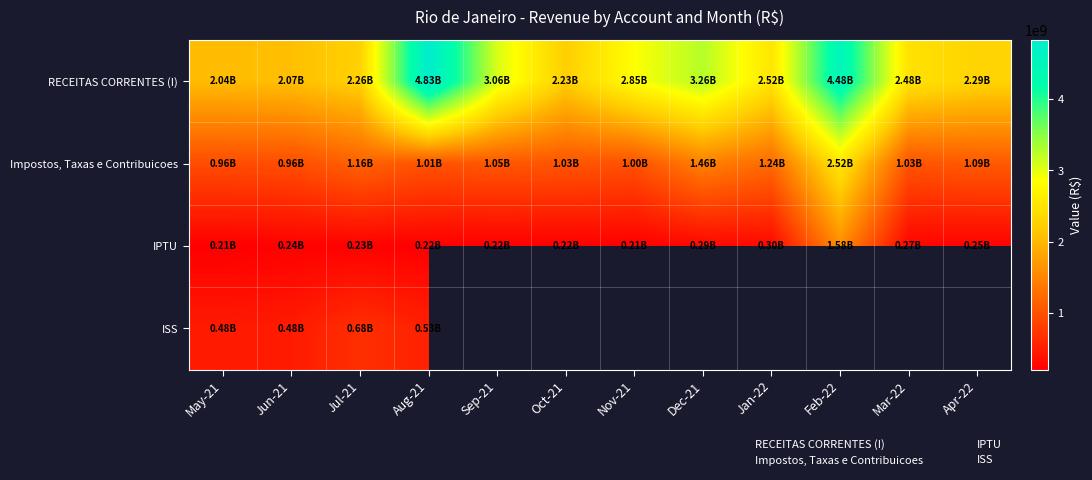

How many distinct data groups are displayed?

4